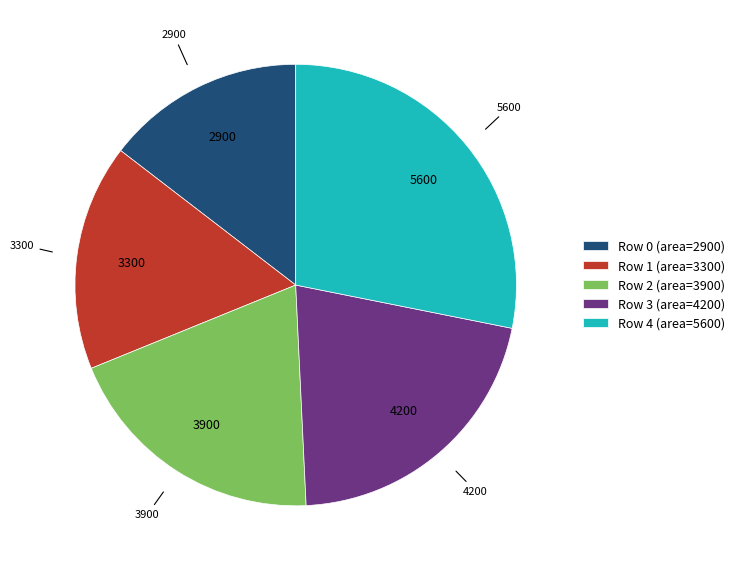

Rank the categories by value from highest to lowest.

Row 4 (area=5600), Row 3 (area=4200), Row 2 (area=3900), Row 1 (area=3300), Row 0 (area=2900)